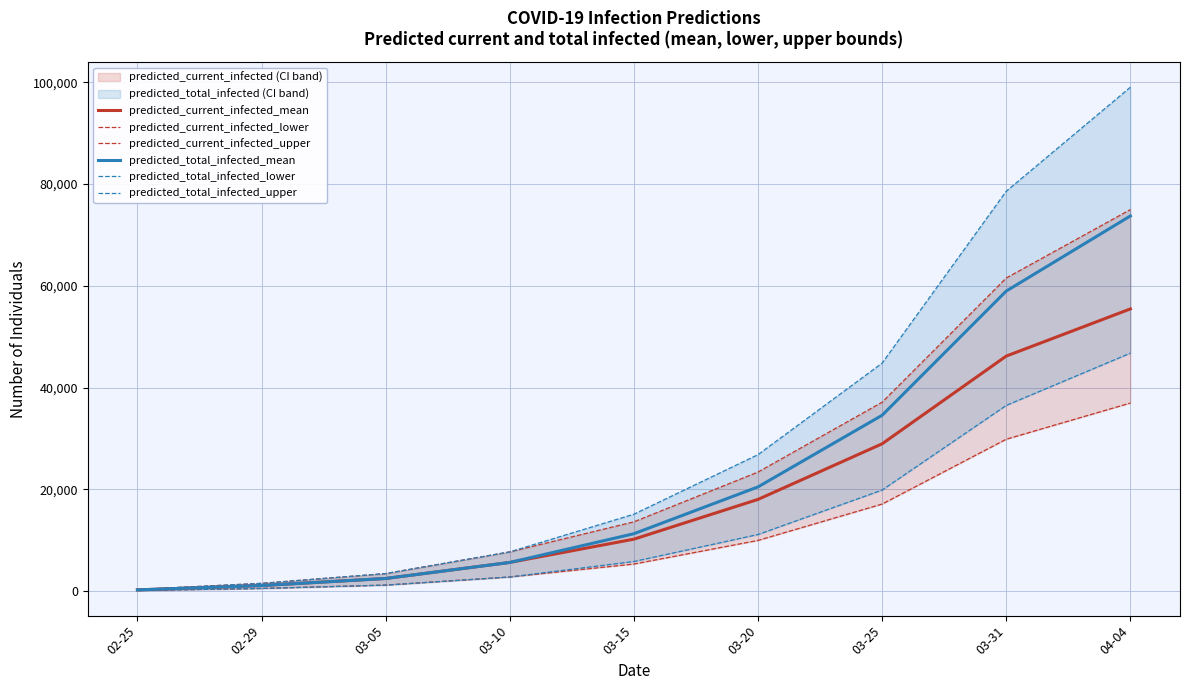

Reading left to right, what are all the values shown in this chart?

predicted_current_infected_mean: 215	1073	2459	5612	10188	18006	28938	46182	55456
predicted_current_infected_lower: 100	500	1159	2753	5297	9940	17089	29838	36953
predicted_current_infected_upper: 300	1500	3420	7685	13596	23385	37116	61537	74990
predicted_total_infected_mean: 215	1073	2459	5612	11261	20464	34550	58965	73735
predicted_total_infected_lower: 100	500	1159	2753	5797	11100	19842	36487	46762
predicted_total_infected_upper: 300	1500	3420	7685	15096	26804	44800	78593	99042